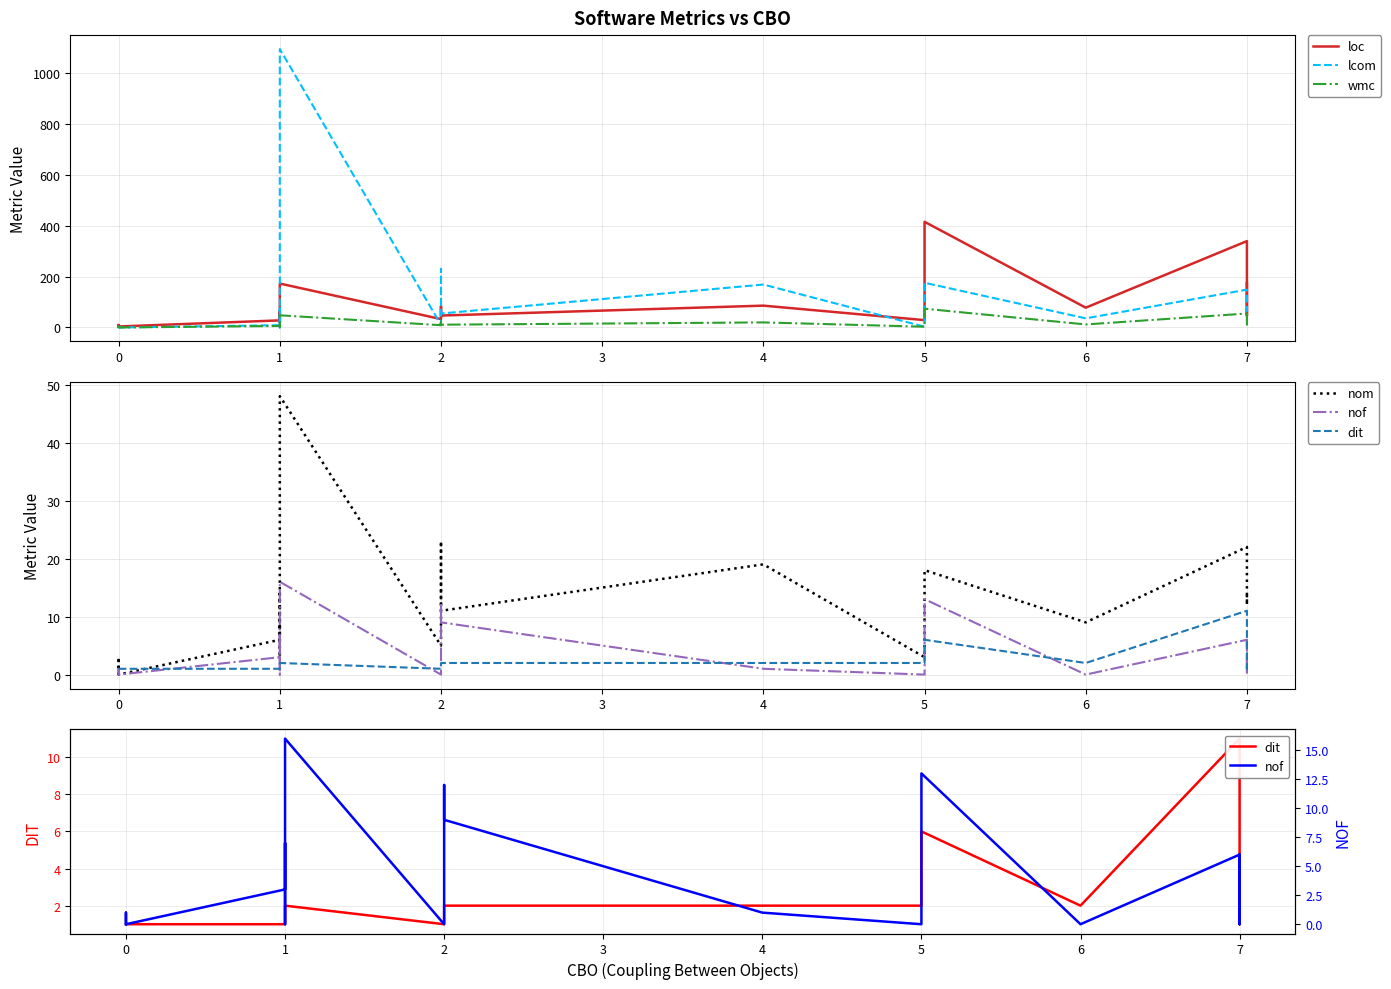

The value of nom at 4 is 19. True or false?

True